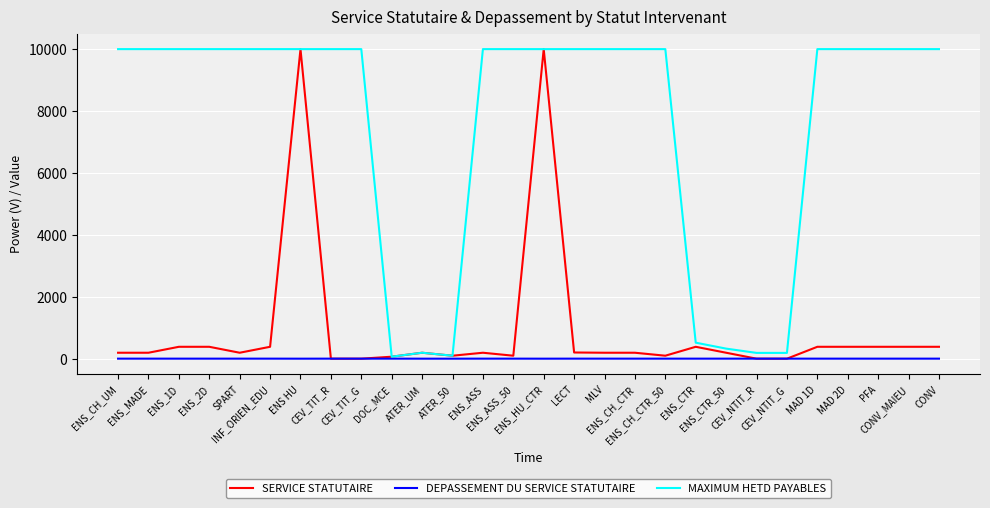

Is this an area chart (filled region under the line)?

No